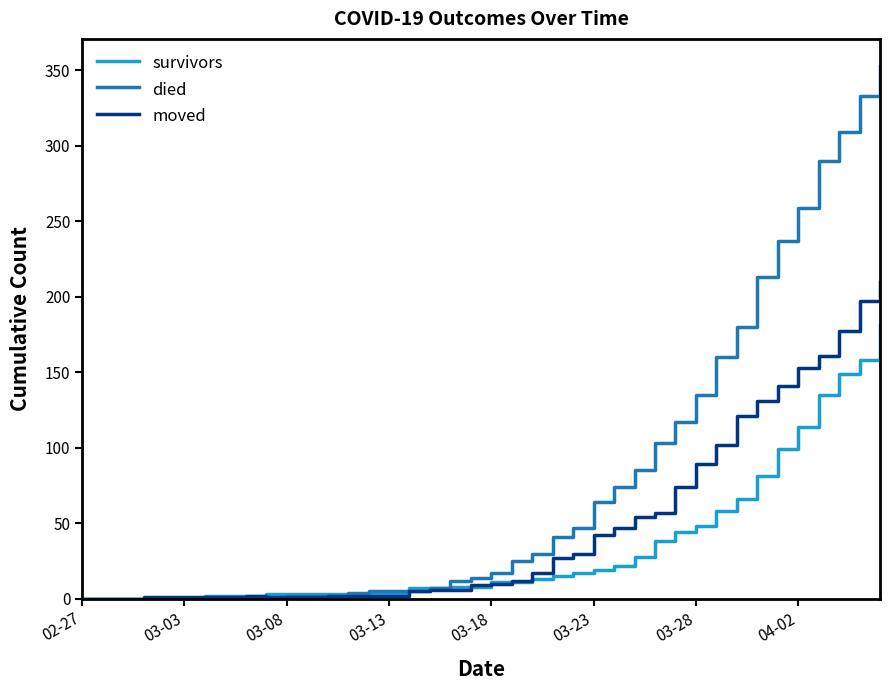

Rank the series by their average value, from highest to lowest.

died, moved, survivors